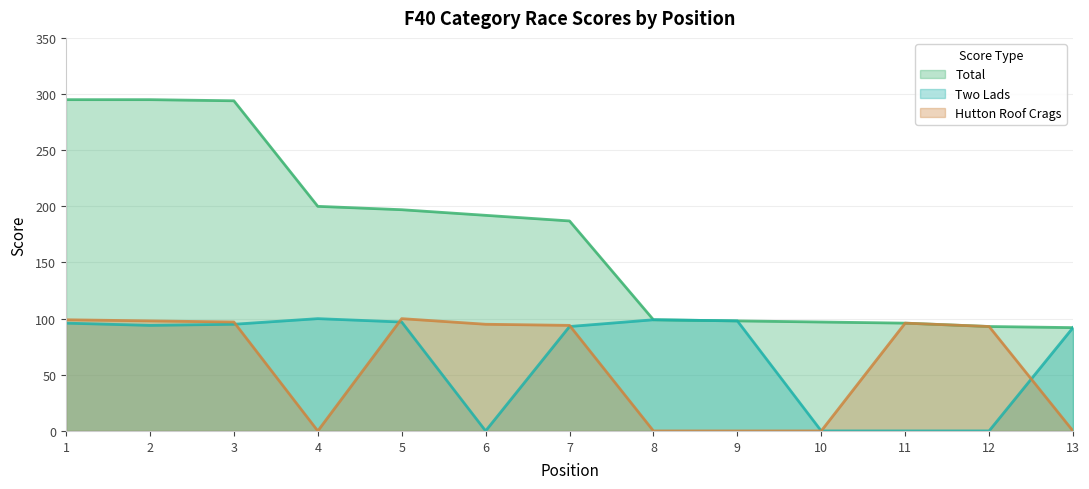

How many data points in Hutton Roof Crags are less than 94?

6